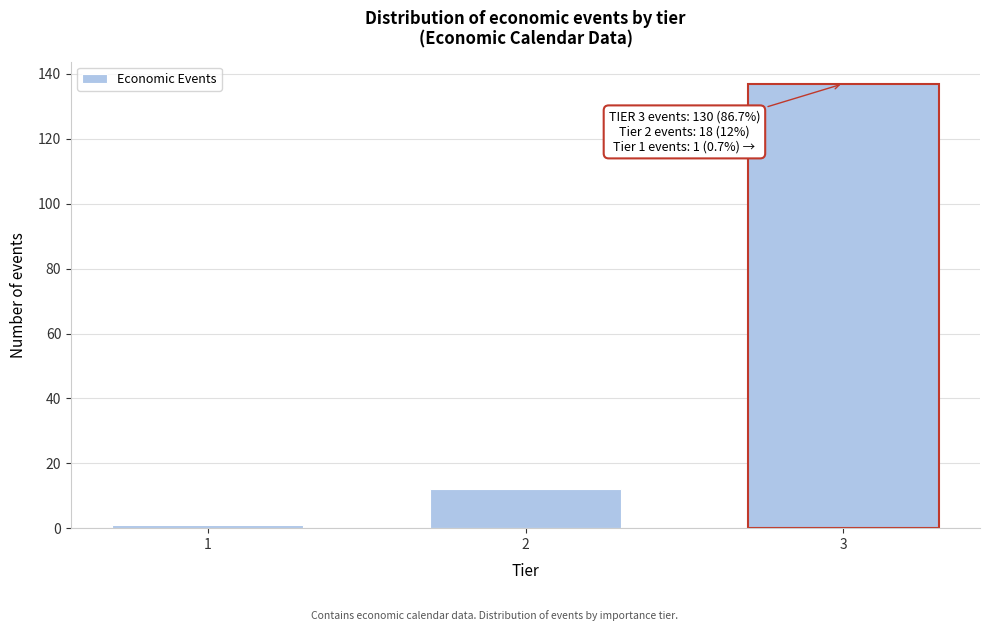

Reading left to right, extract all data points from this chart.

1	12	137